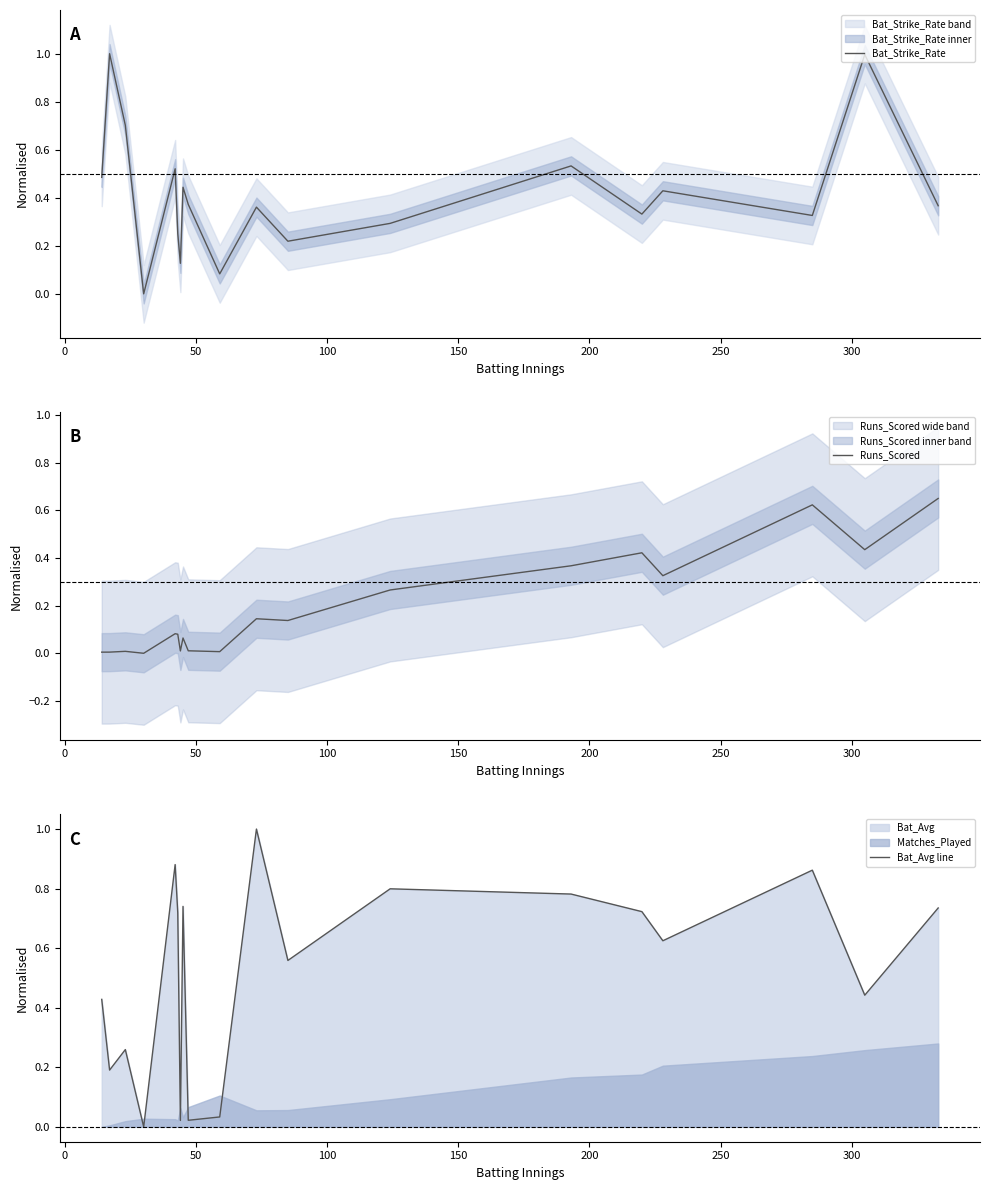

True or false: Runs_Scored and Bat_Avg line intersect in this chart.

False